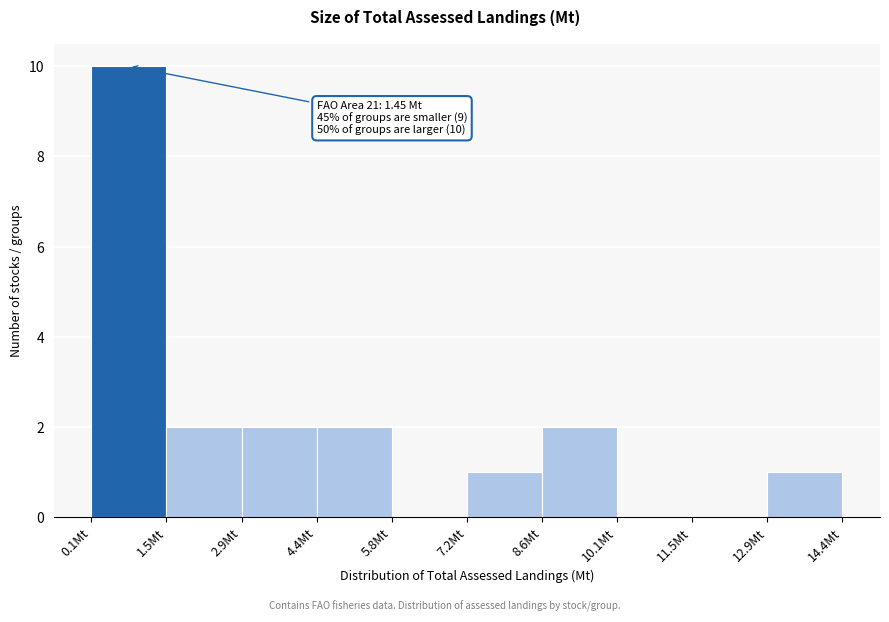

Over which range of the x-axis is the bar tallest?

0.0 to 1.4